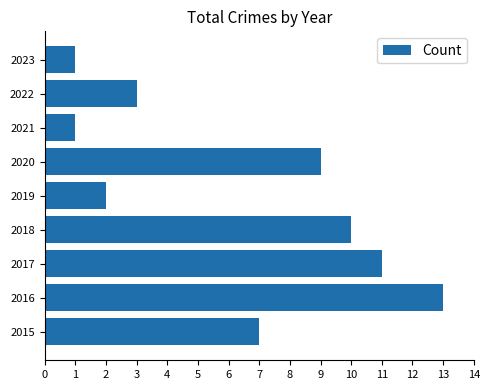

What is the change in value from 2015 to 2023?

-6